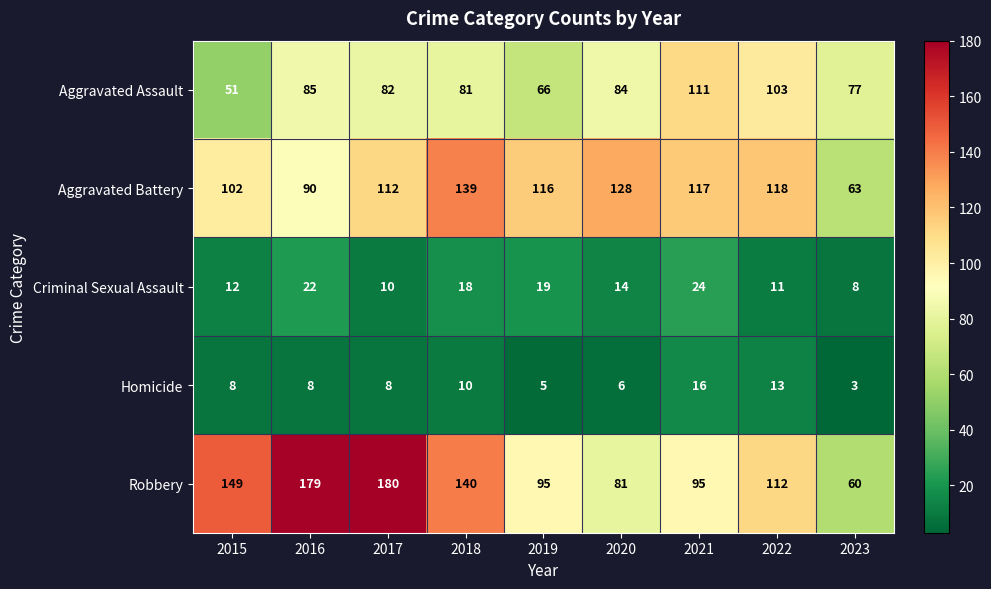

At which category is the sum across all series the highest?

2017